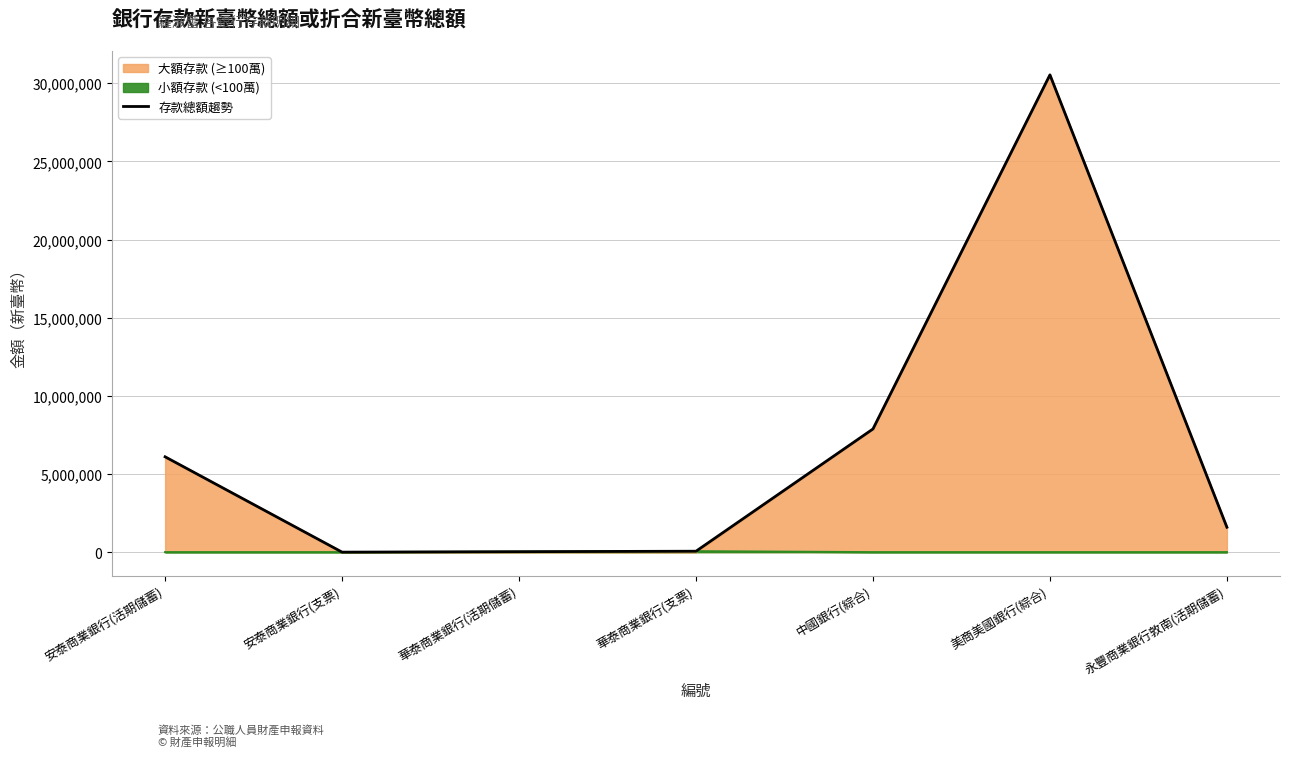

What is the minimum value shown in the chart?

161.0